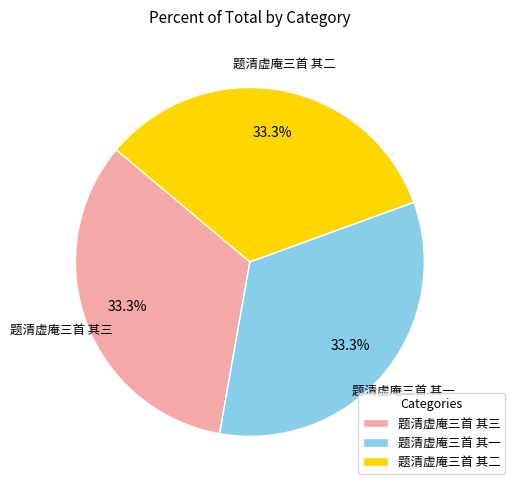

The 题清虚庵三首 其一 slice represents 33% of the pie. True or false?

True